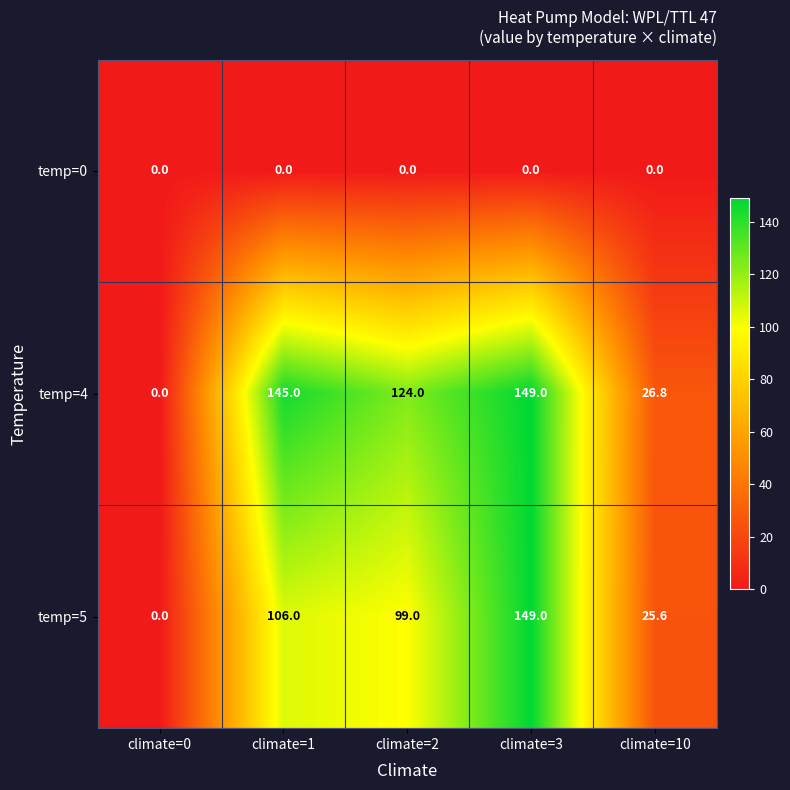

What is the total value across all series at climate=2?

223.0